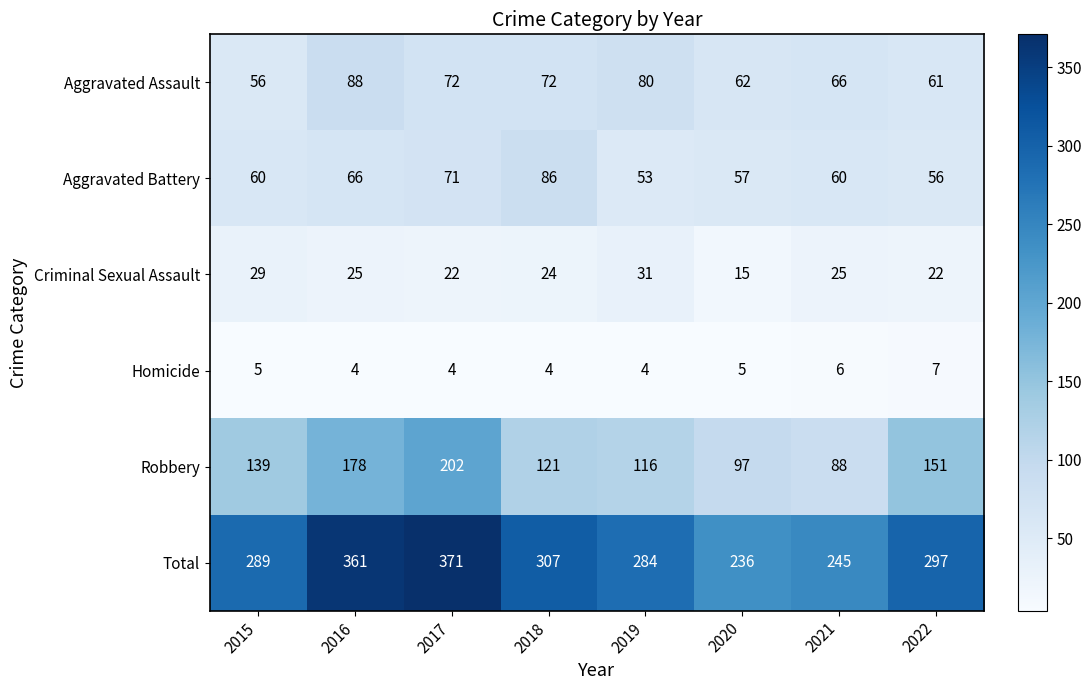

What is the average value of the Total series?

299